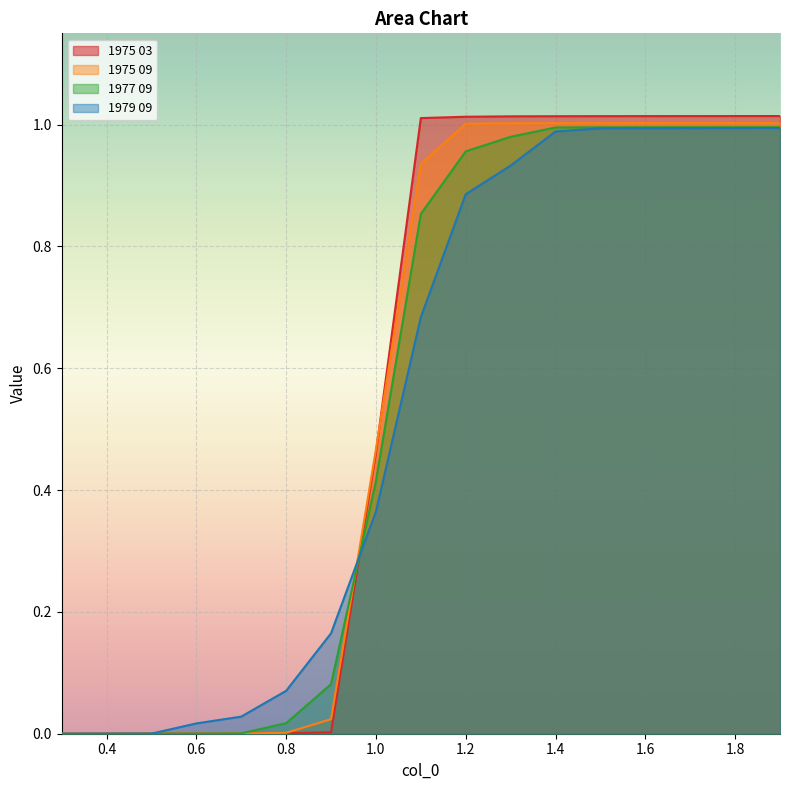

Rank the series by their maximum value, from lowest to highest.

1979 09, 1977 09, 1975 09, 1975 03